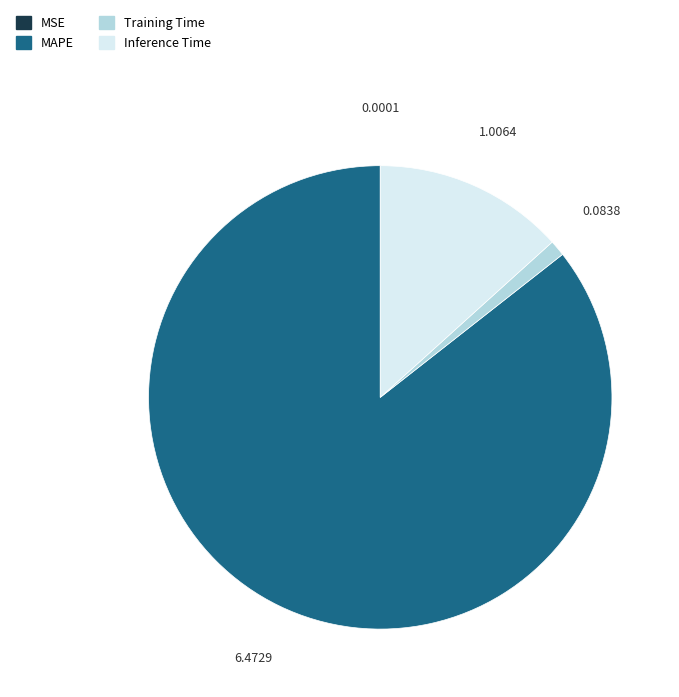

Is there a majority slice in this chart?

Yes